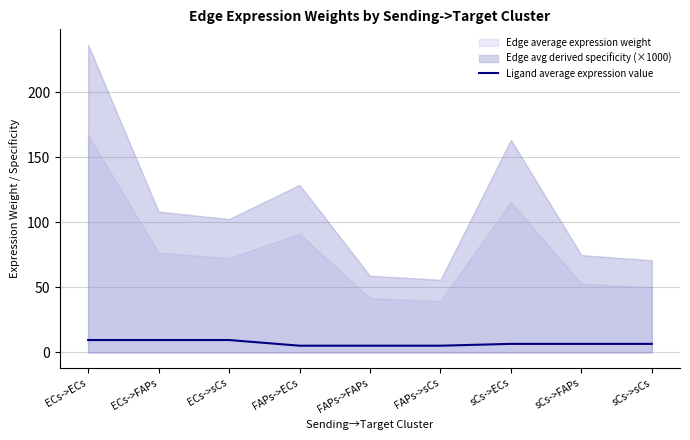

True or false: there are more than 2 points higher than both neighbors.

False